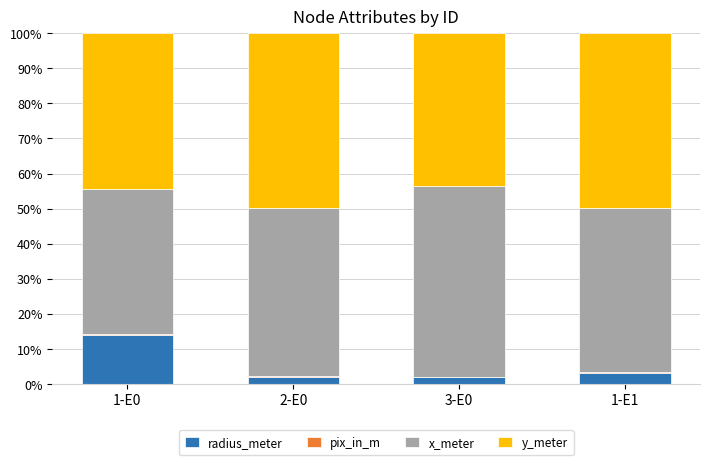

At which label does radius_meter reach its peak?

1-E0